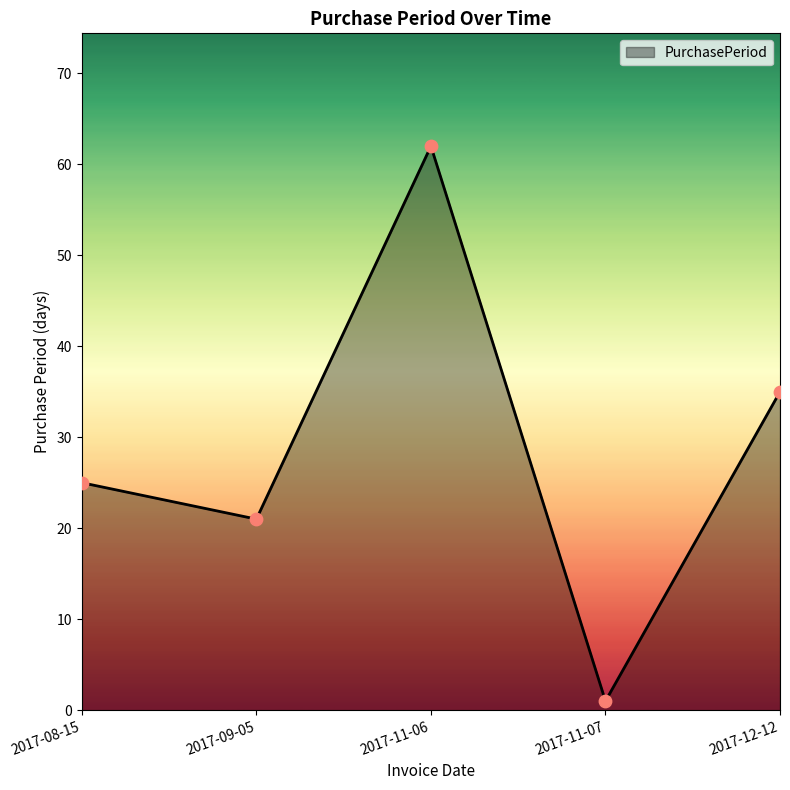

What is the change in value from 2017-09-05 to 2017-11-07?

-20